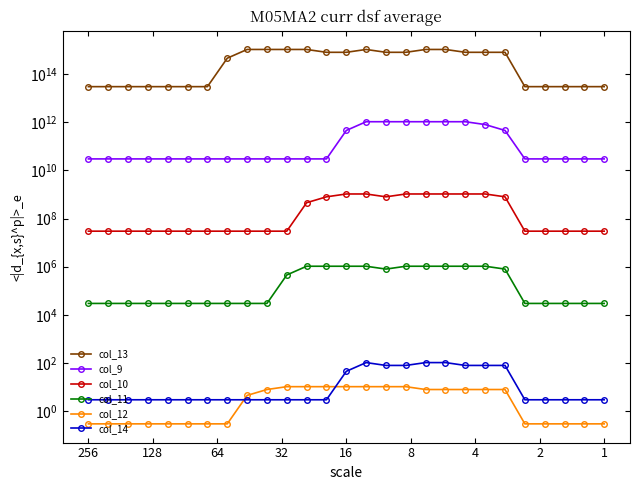

True or false: col_12 and col_9 cross at least once.

False